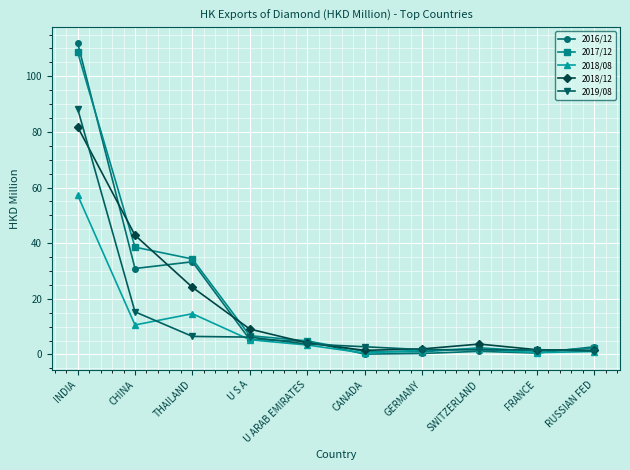

At which category is the sum across all series the highest?

INDIA